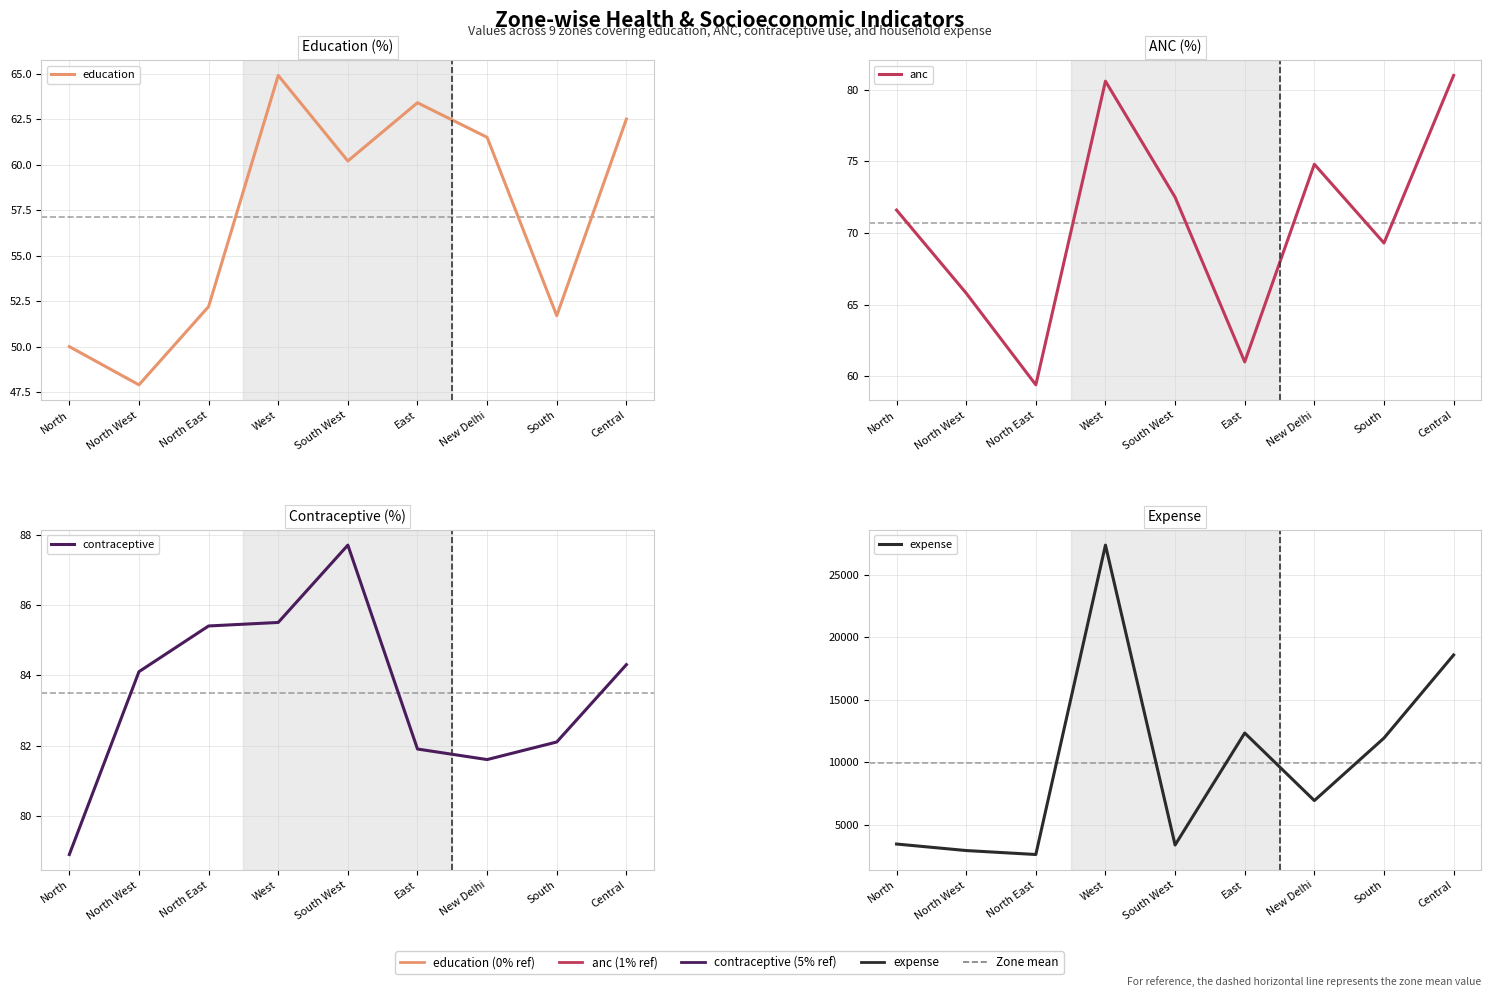

Where is contraceptive nearest to the value 83?

South